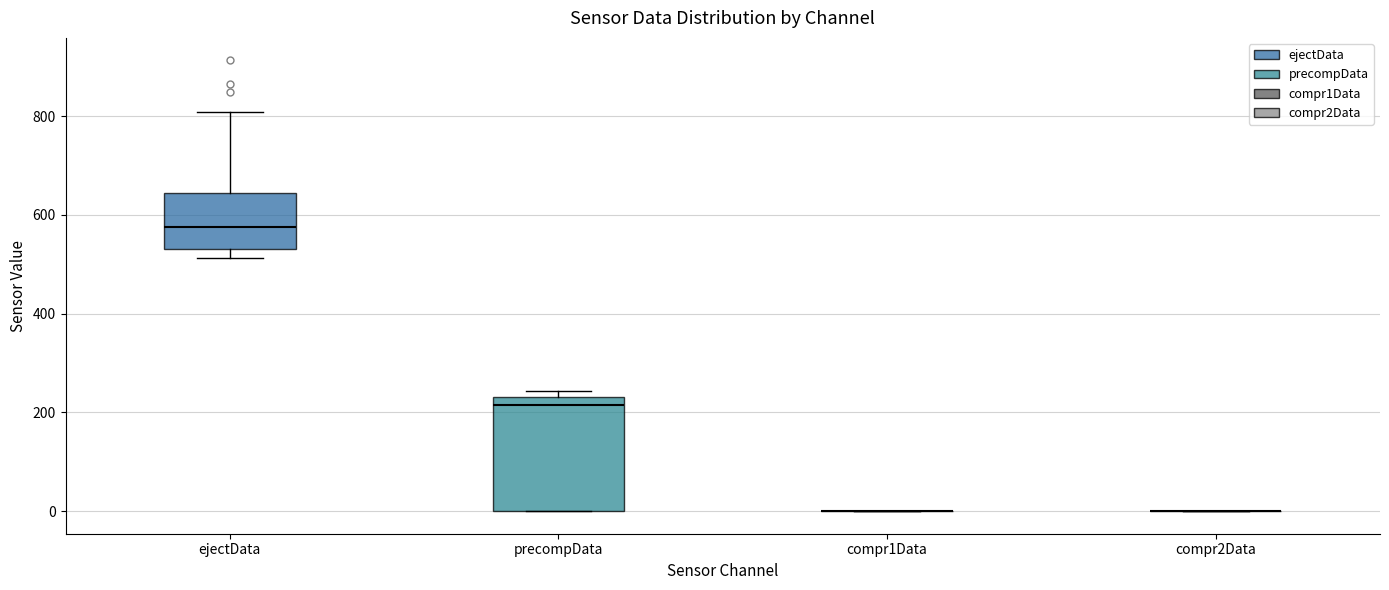

Reading left to right, transcribe this box plot: for each box, give where its median line is, the range the box spans, and where its two whiskers end, as read against the y-axis. The values are not printed on the chart, so give them approximately, as read against the axis.

ejectData: median 580, box 540 to 640, whiskers 520 to 800
precompData: median 220, box 0 to 240, whiskers 0 to 240 (just above the box's upper edge)
compr1Data: box collapsed to a line at 0, whiskers 0 to 0
compr2Data: box collapsed to a line at 0, whiskers 0 to 0